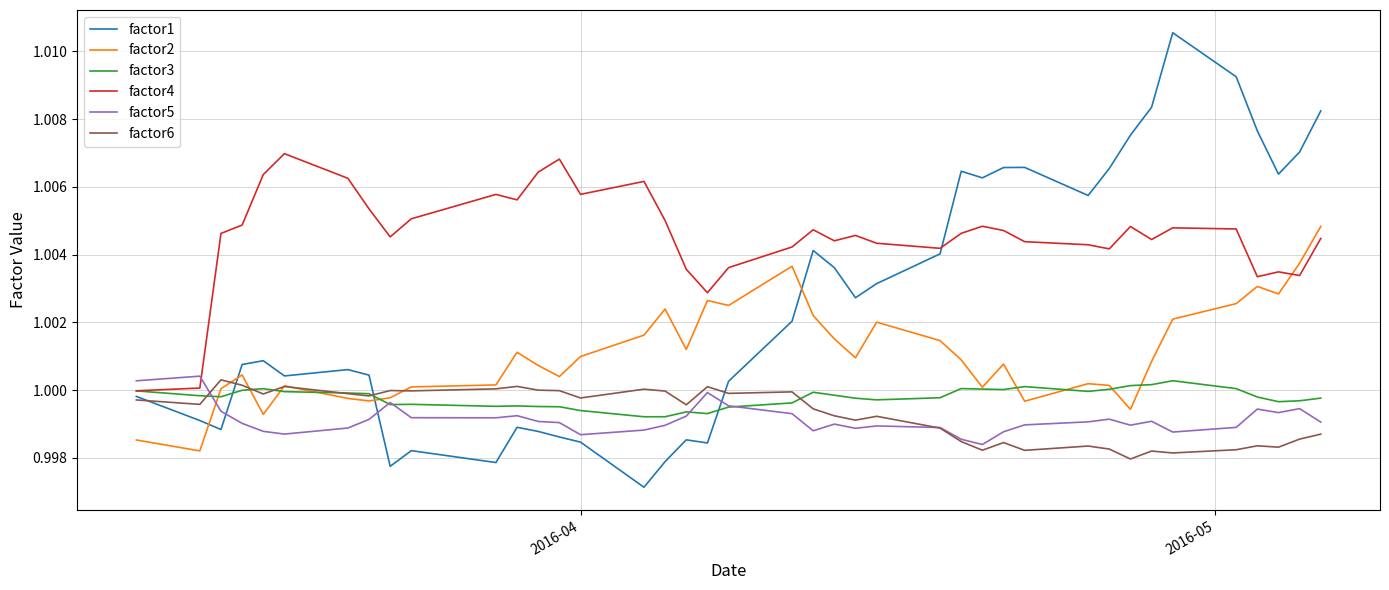

Which series has the widest spread of values?

factor1